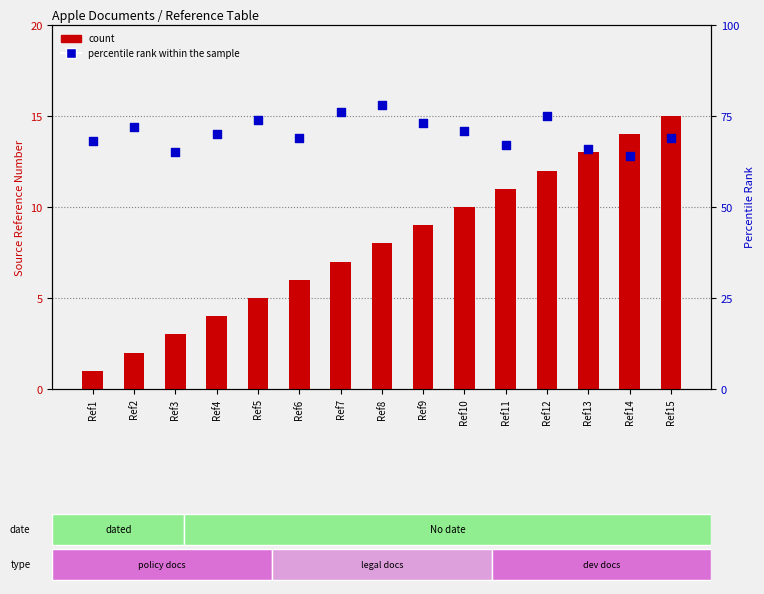

What is the total value across all series at Ref15?

84